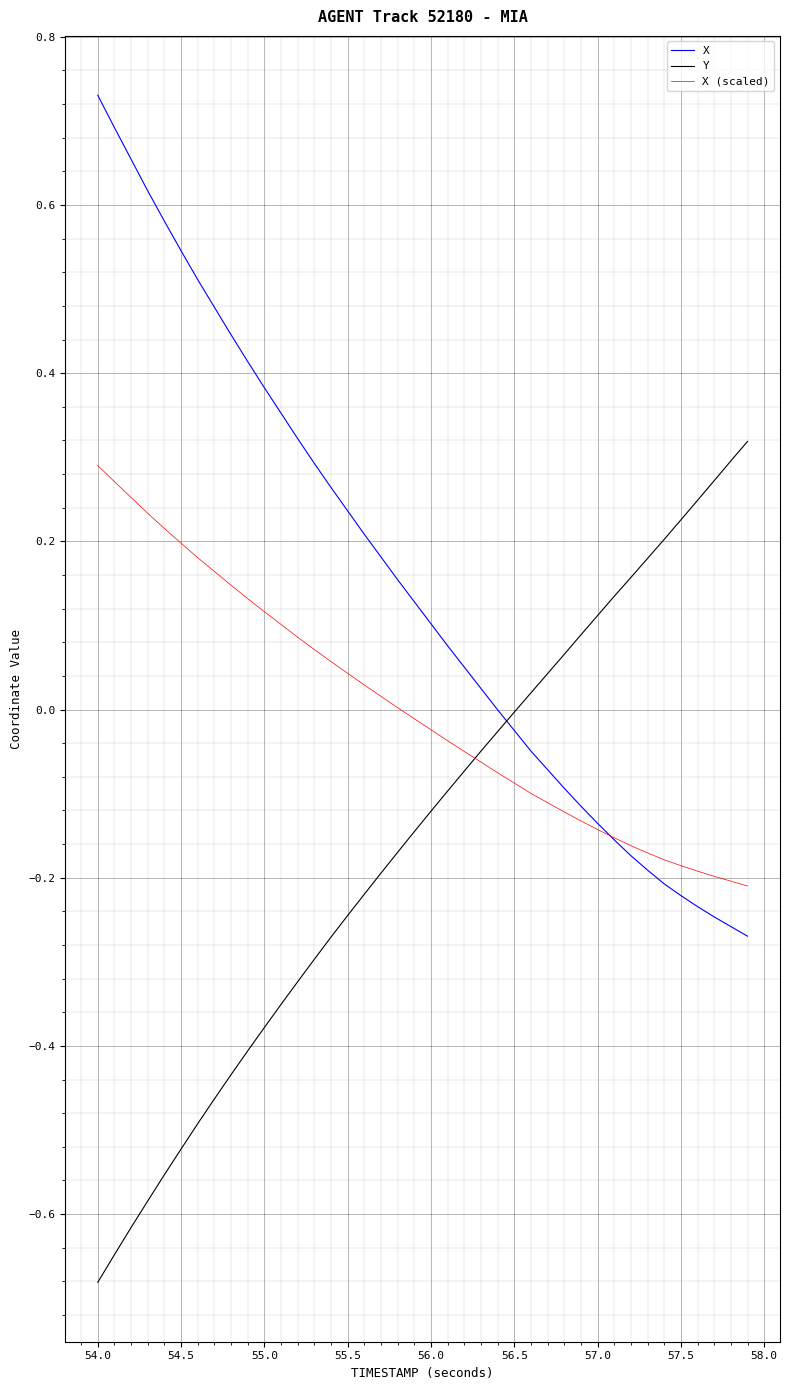

Rank the series by their average value, from lowest to highest.

Y, X (scaled), X